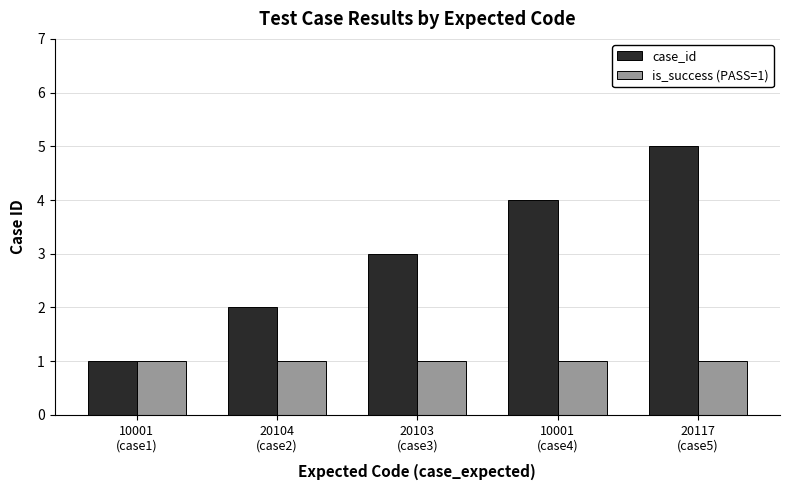

Reading left to right, list all the values displayed in this chart.

case_id: 1	2	3	4	5
is_success (PASS=1): 1	1	1	1	1